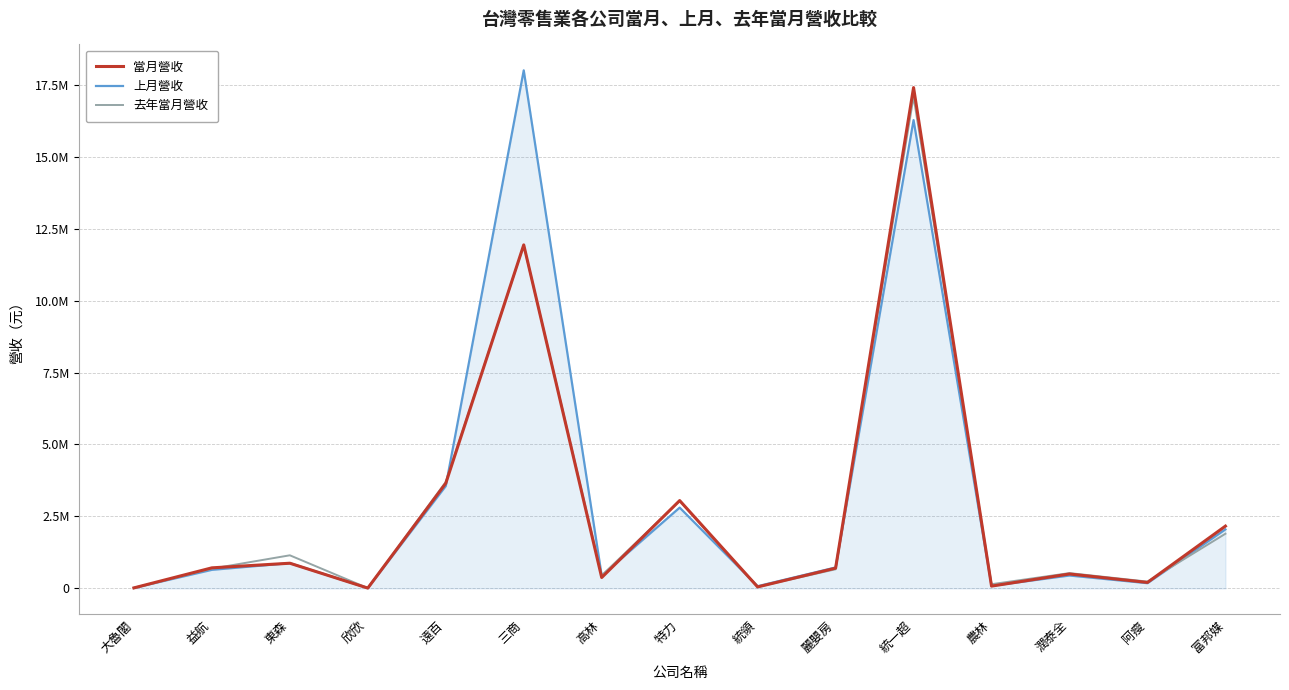

Where is the first local minimum for 當月營收?

欣欣